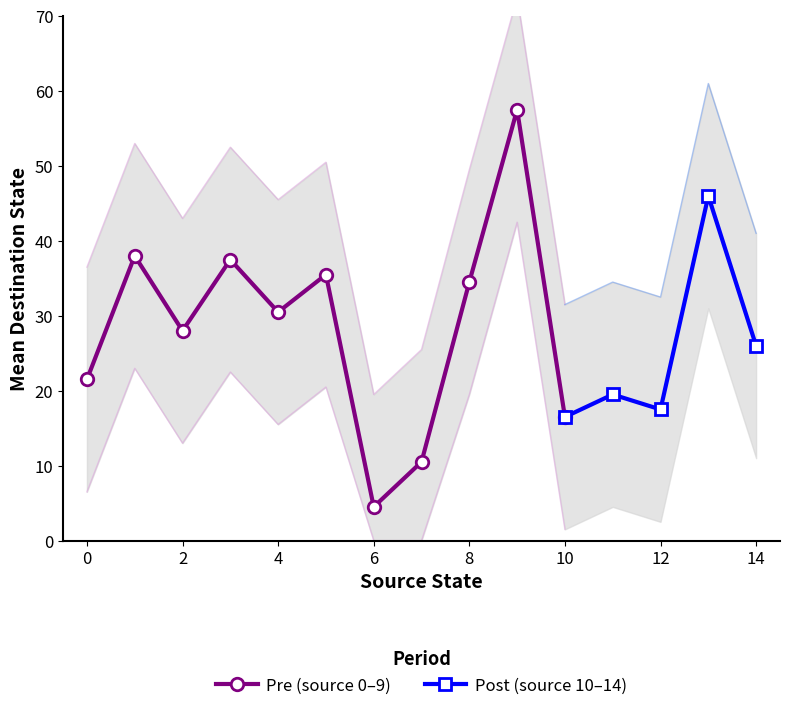

What is the highest value of the Pre (source 0–9) series?

57.5